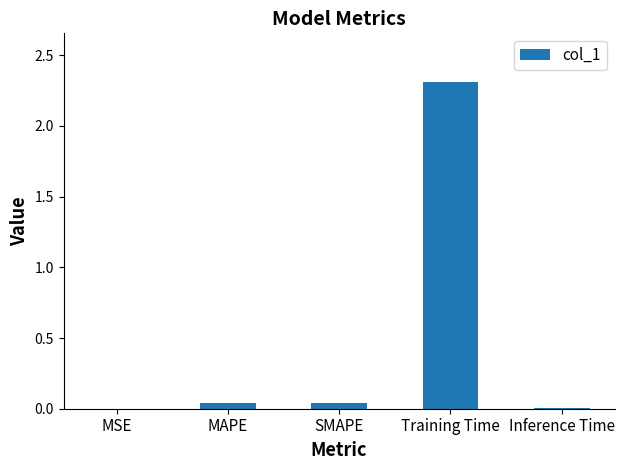

Between Inference Time and MAPE, which is larger?

MAPE